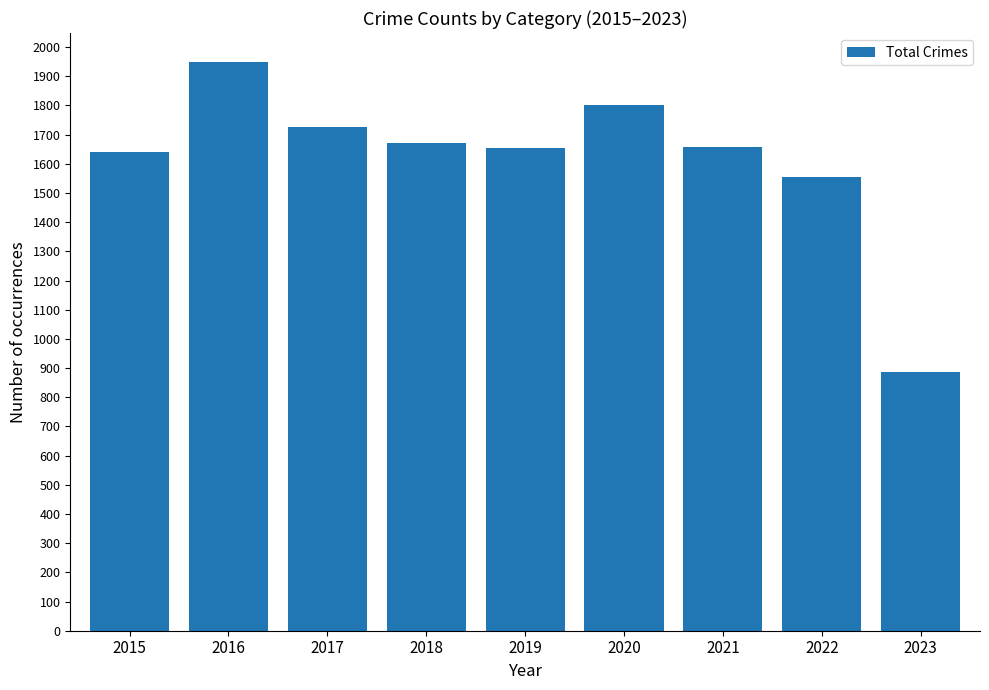

What is the sum of all values?

14545